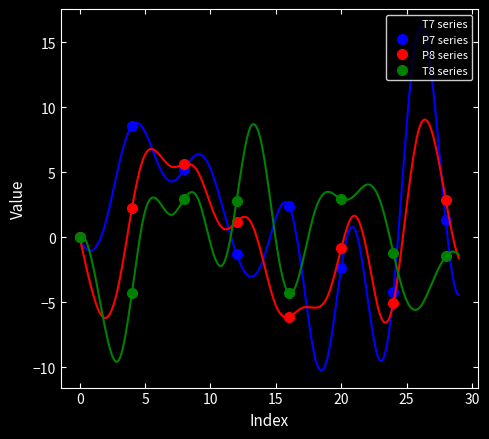

How many interior local valleys does the P8 series series have?

2